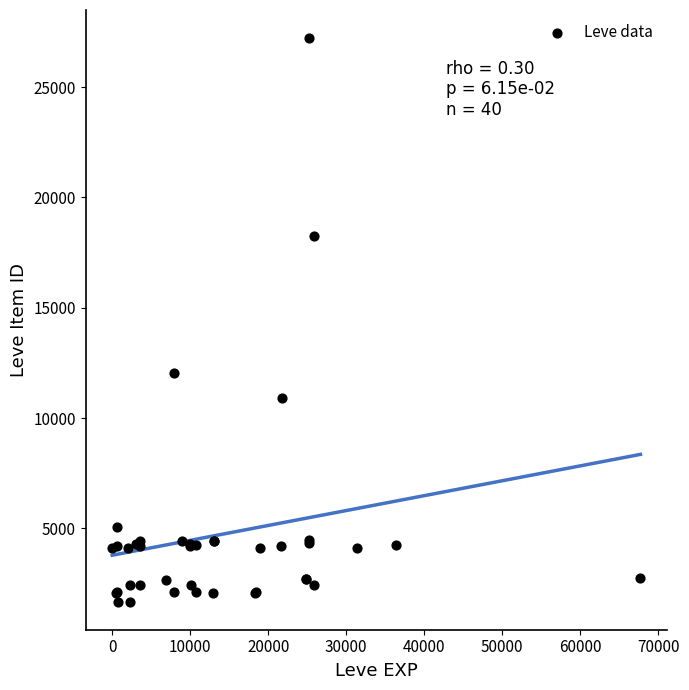

What Y value in the scatter plot is closest to 14448?

12018